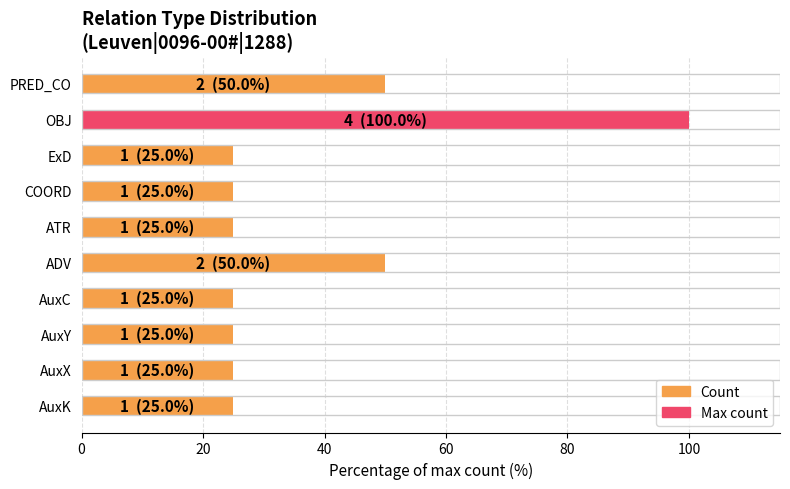

Is it true that the value at AuxK is 16?

False